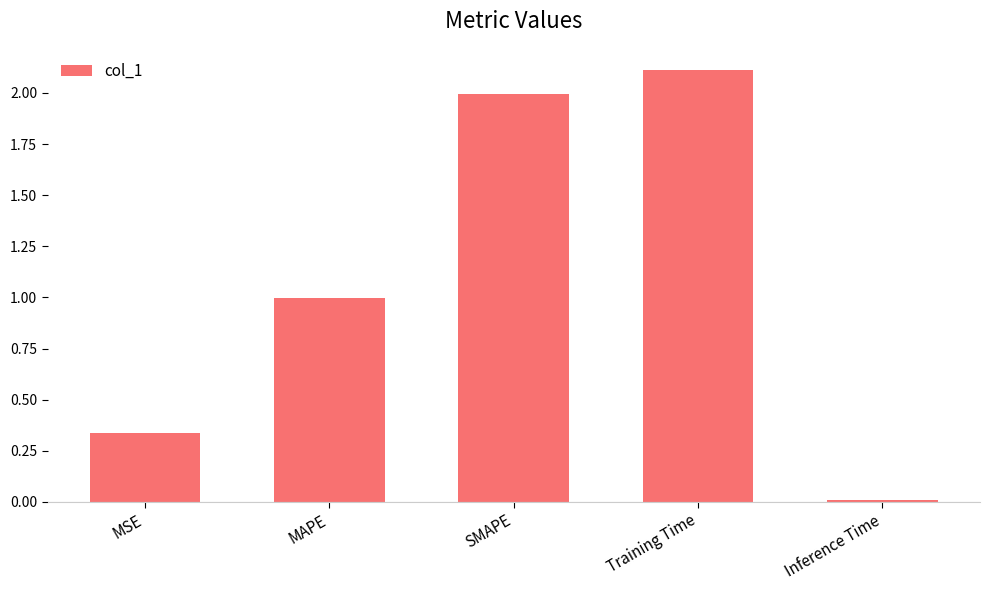

What is the label of the 2nd bar from the right?

Training Time